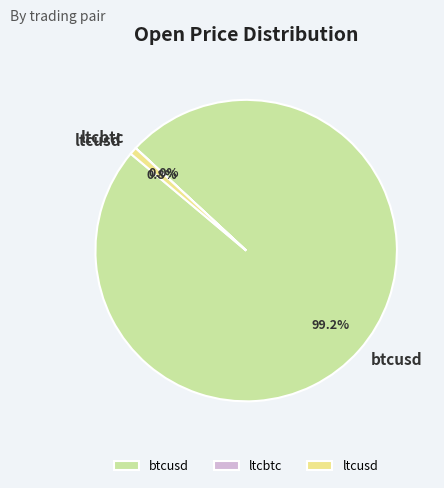

Which has a higher value, ltcusd or btcusd?

btcusd